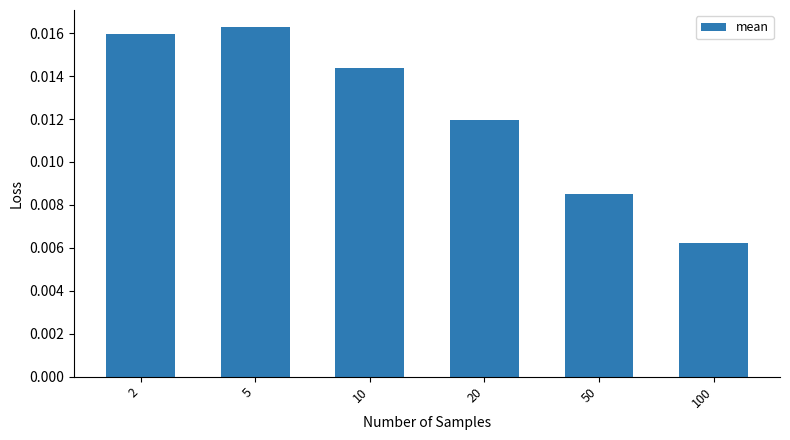

Rank the categories by value from highest to lowest.

5, 2, 10, 20, 50, 100